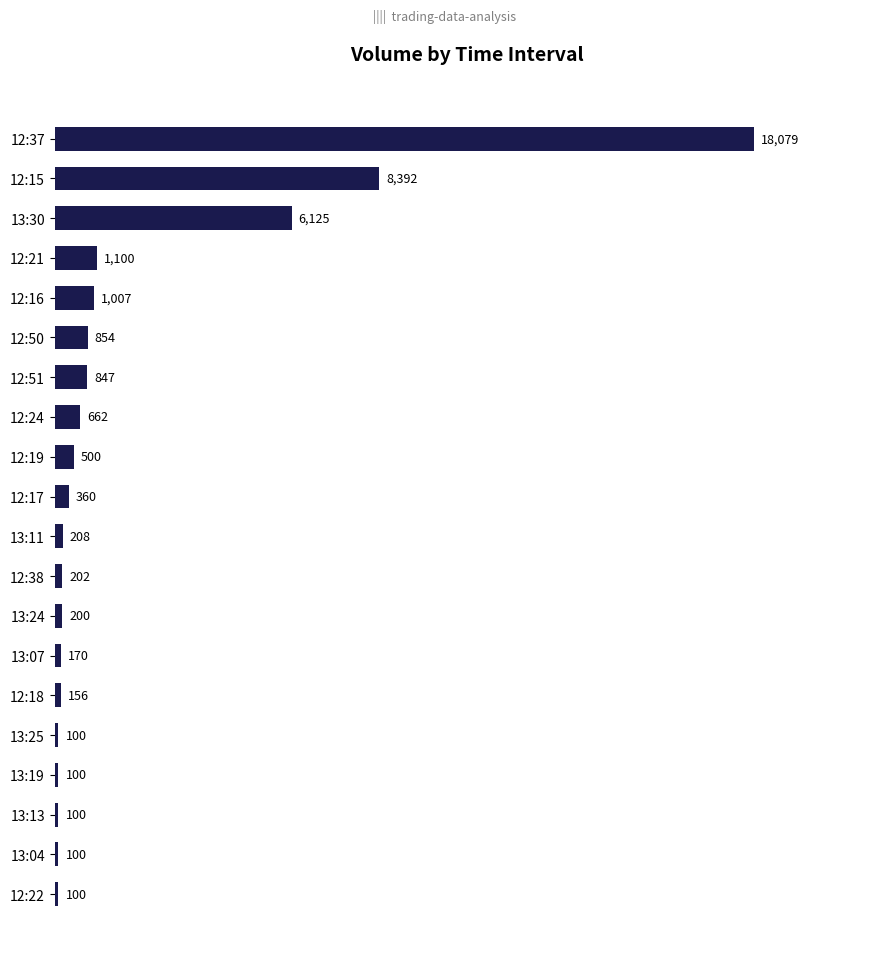

What is the minimum value shown in the chart?

100